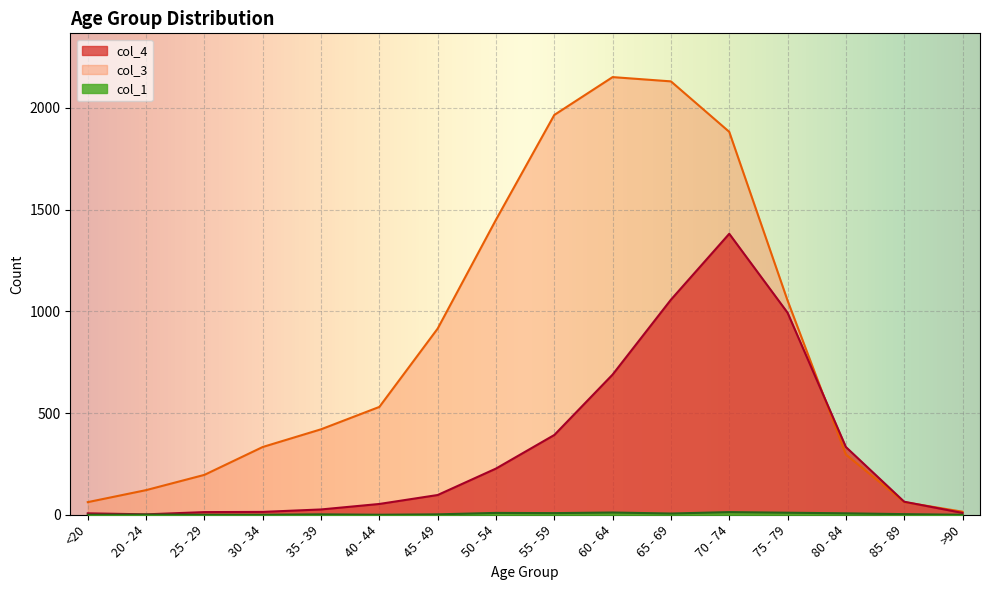

At how many categories does at least one series exceed 631?

7